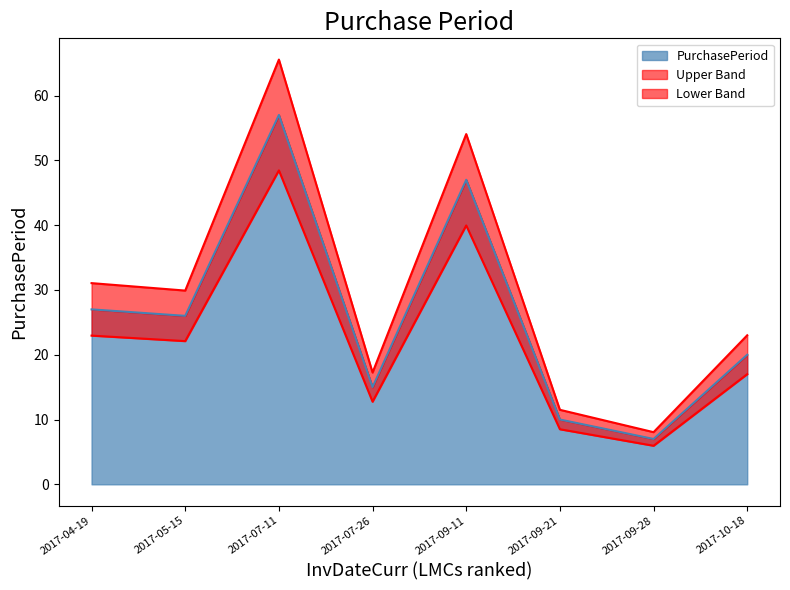

Where is the first local minimum?

2017-05-15